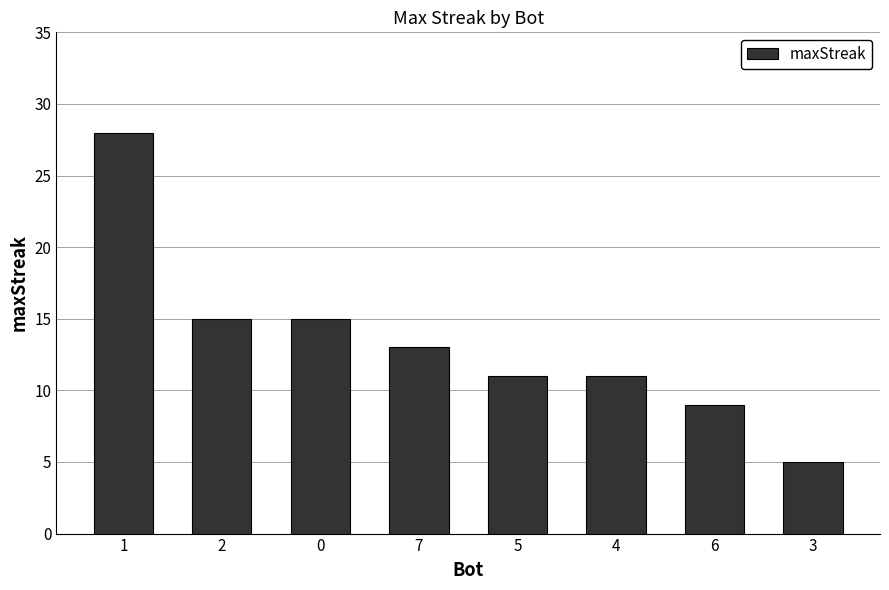

Is it true that the value at 5 is 11?

True